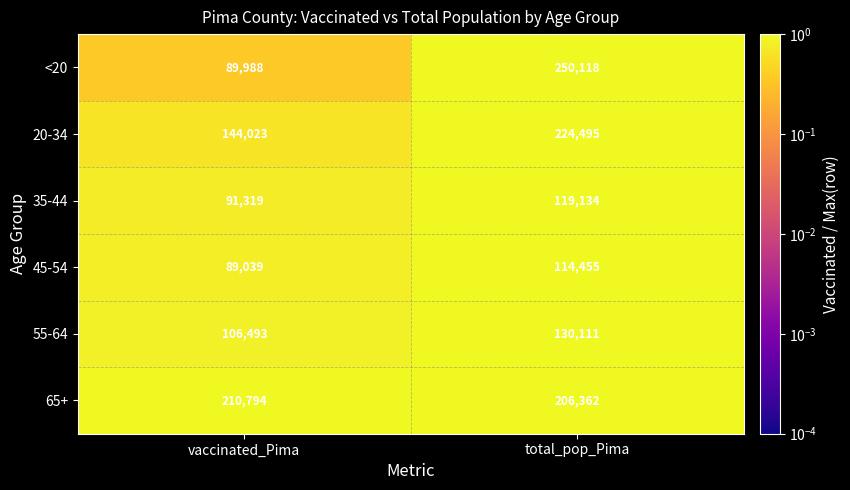

Reading left to right, transcribe all the data shown in this chart.

<20: vaccinated_Pima=89988	total_pop_Pima=250118
20-34: vaccinated_Pima=144023	total_pop_Pima=224495
35-44: vaccinated_Pima=91319	total_pop_Pima=119134
45-54: vaccinated_Pima=89039	total_pop_Pima=114455
55-64: vaccinated_Pima=106493	total_pop_Pima=130111
65+: vaccinated_Pima=210794	total_pop_Pima=206362